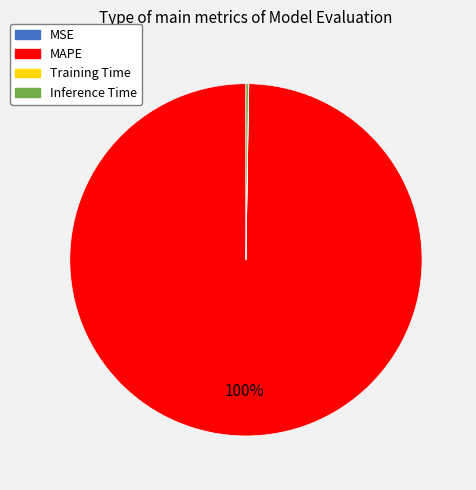

To the nearest percent, what is the difference between the largest and smallest slice percentages?

100%